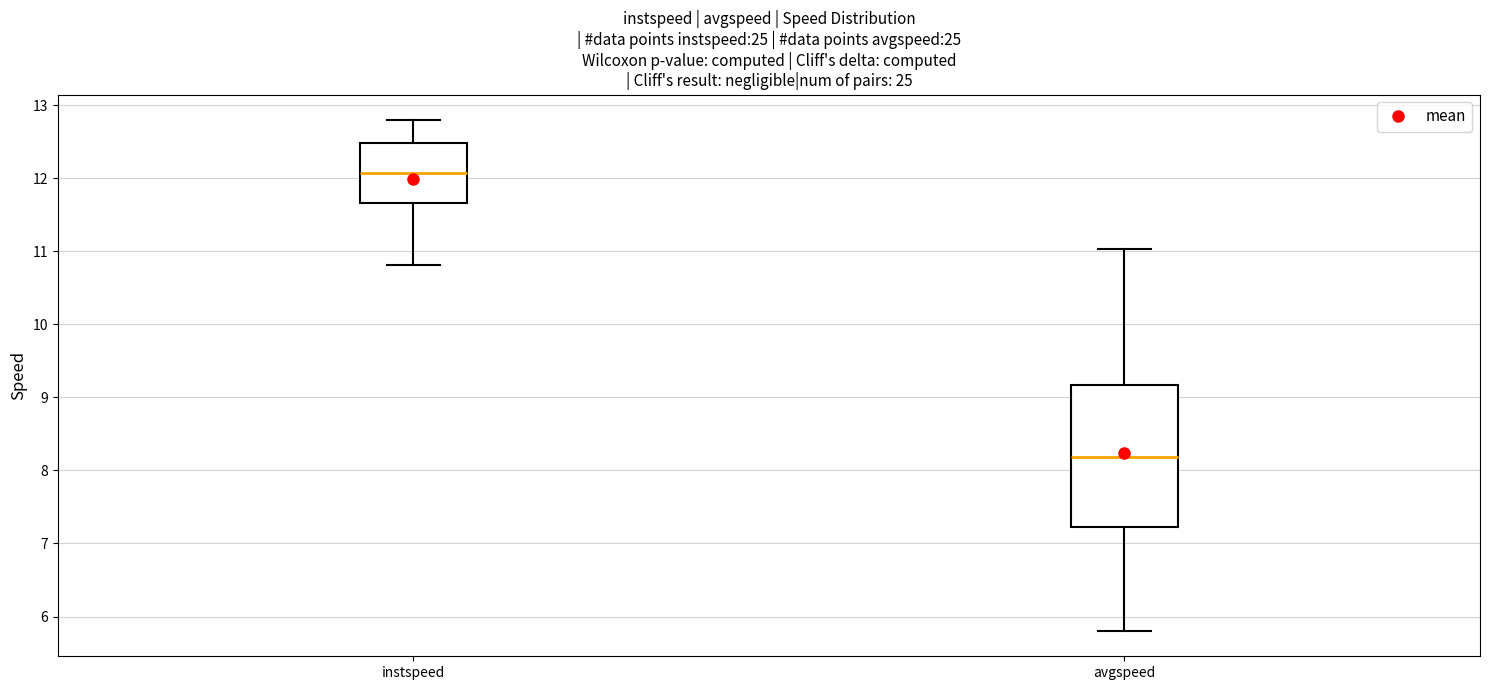

Comparing the boxes themselves (not the whiskers), which one is the tallest?

avgspeed